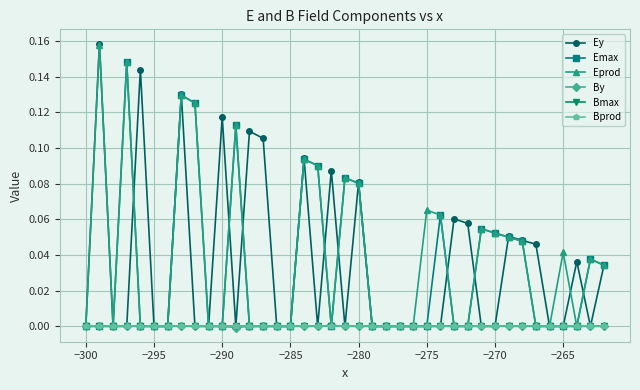

Is this an area chart (filled region under the line)?

No